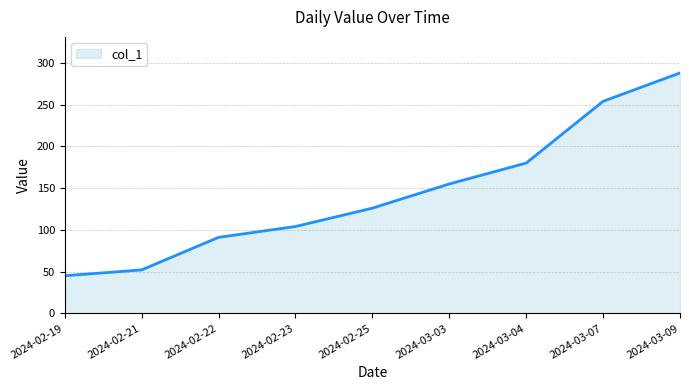

True or false: the data has more than 0 interior local peaks.

False